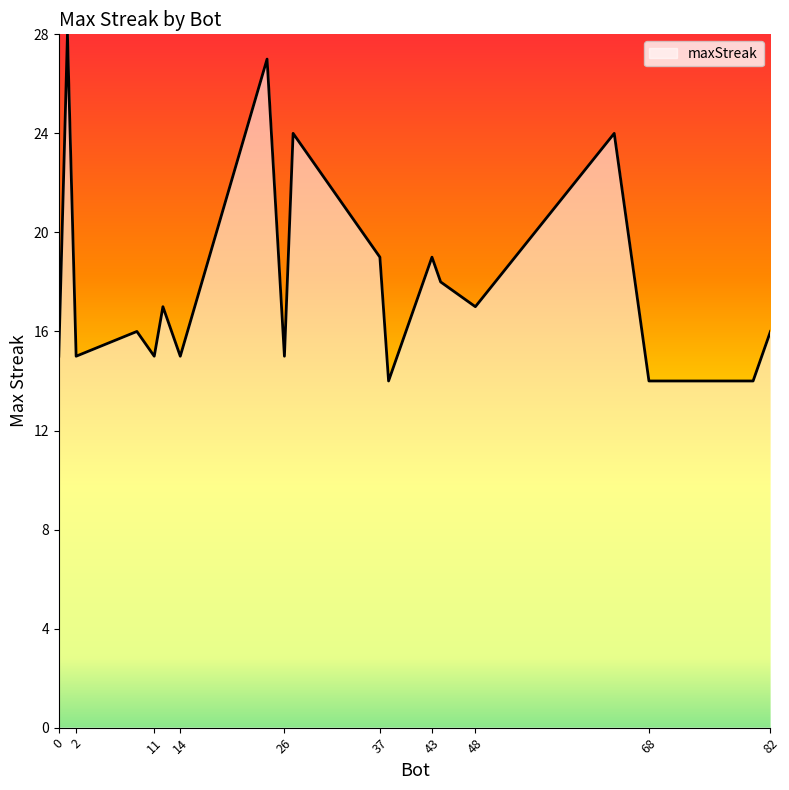

What is the maximum value shown in the chart?

28